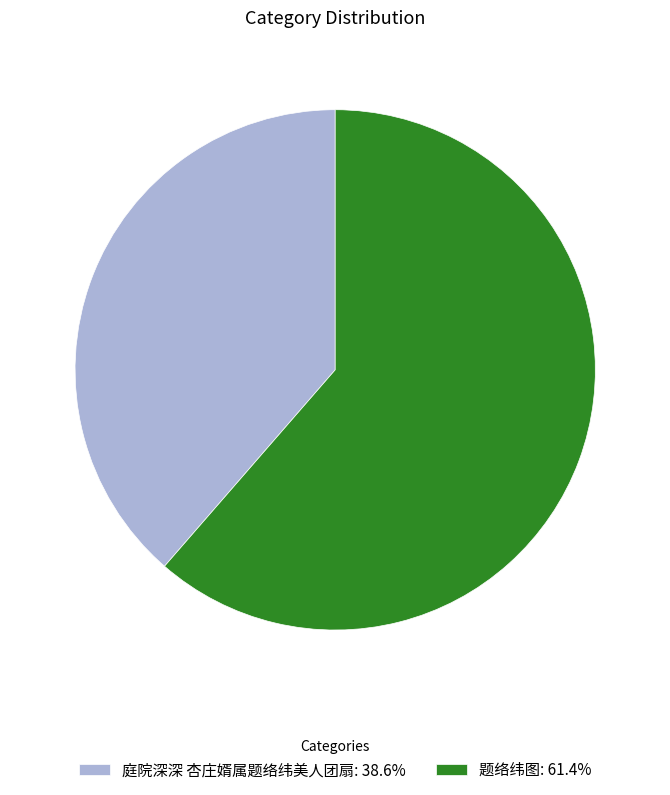

Is there any slice that represents more than half of the pie?

Yes